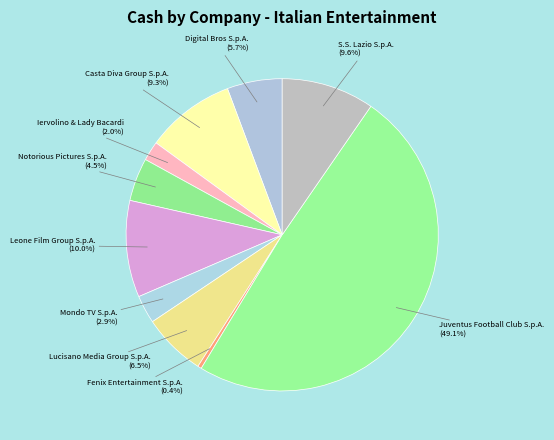

What is the smallest slice in the pie chart?

Fenix Entertainment S.p.A.